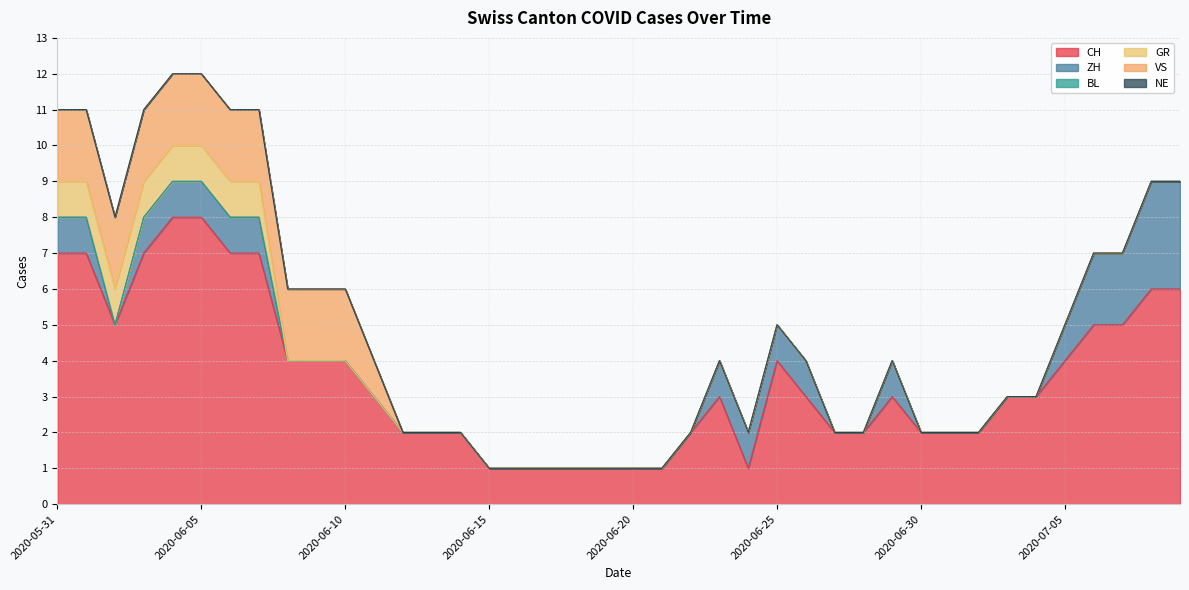

The value of VS at 2020-07-03 is 0. True or false?

True